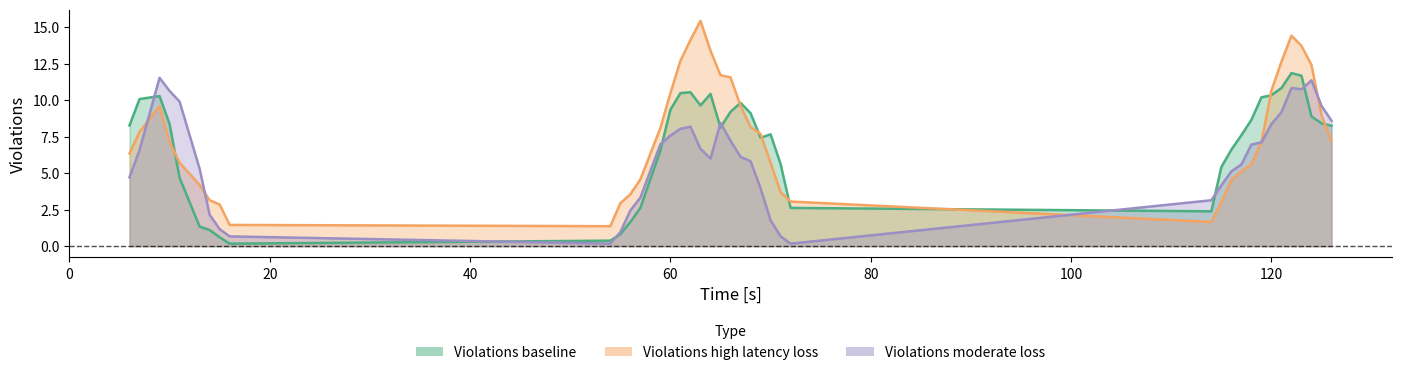

What are all the series names shown in the legend?

Violations_baseline, Violations_high_latency_loss, Violations_moderate_loss